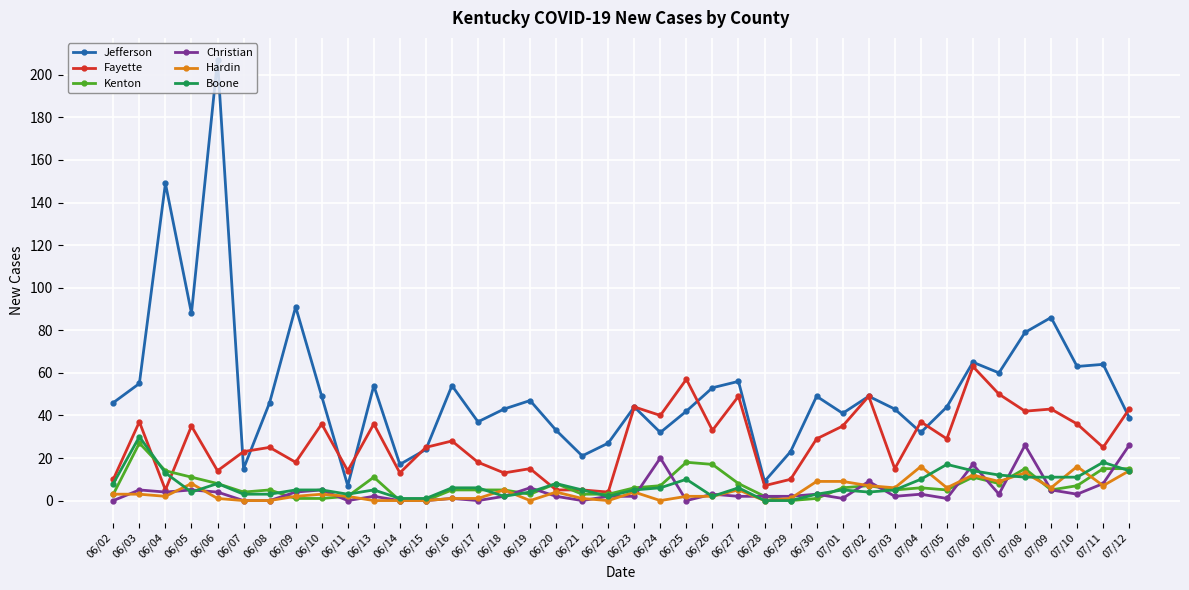

Which series has the largest range (max minus min)?

Jefferson